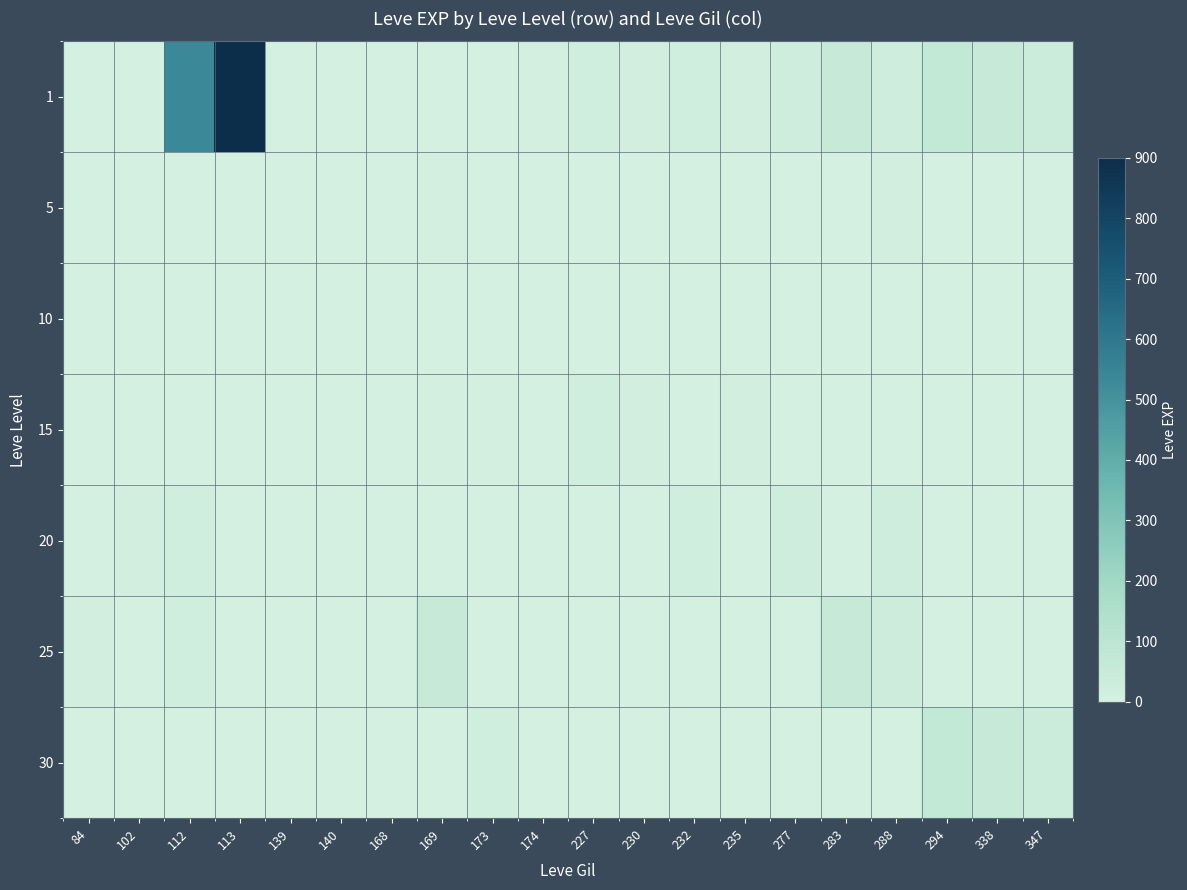

Rank the series at 169 from lowest to highest value.

20, 30, 1, 10, 5, 15, 25